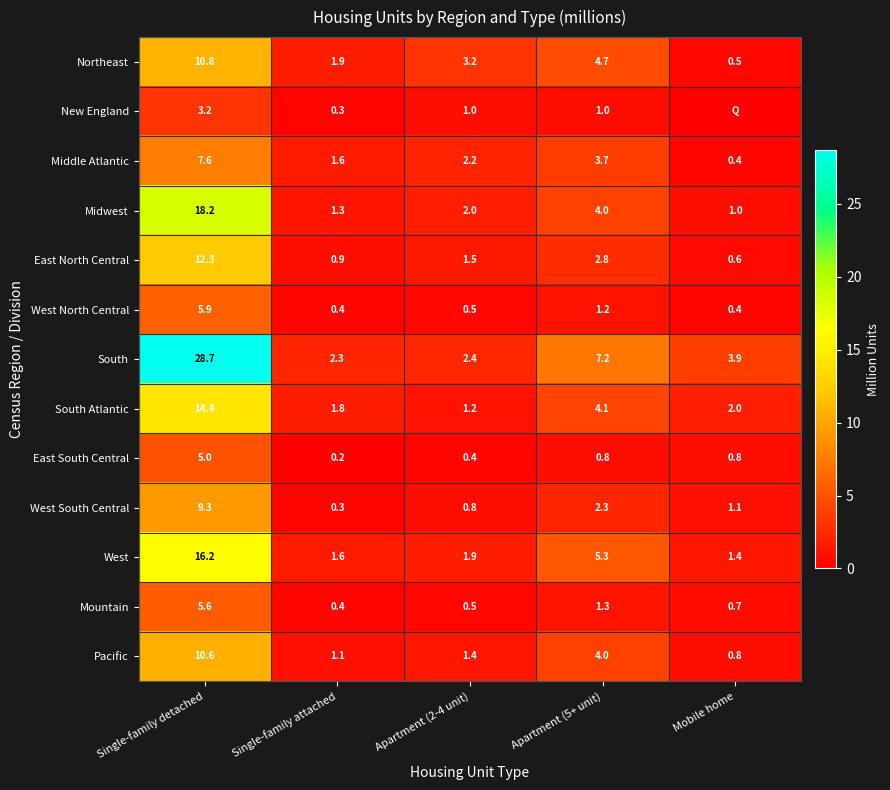

What is the lowest value of the Midwest series?

1.0